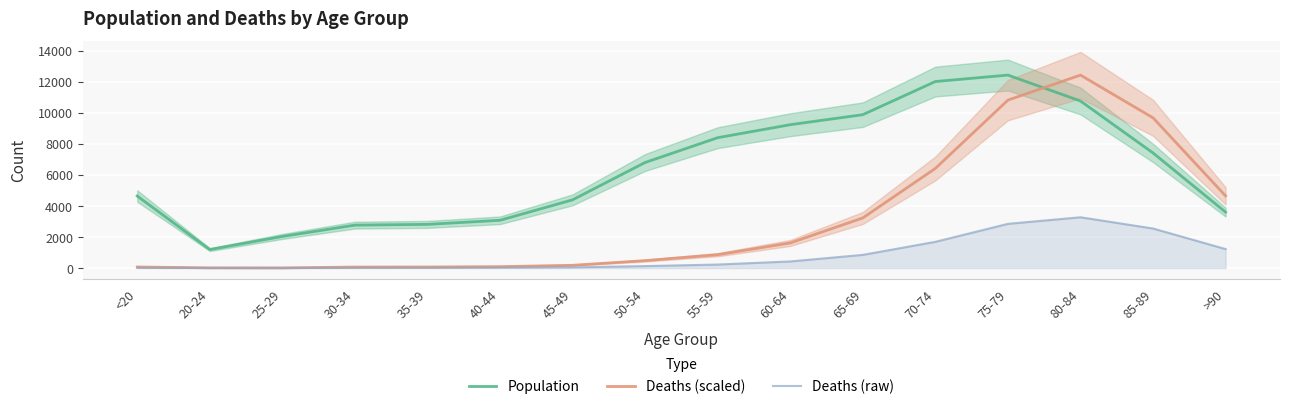

Between 50-54 and 40-44, which is larger?

50-54